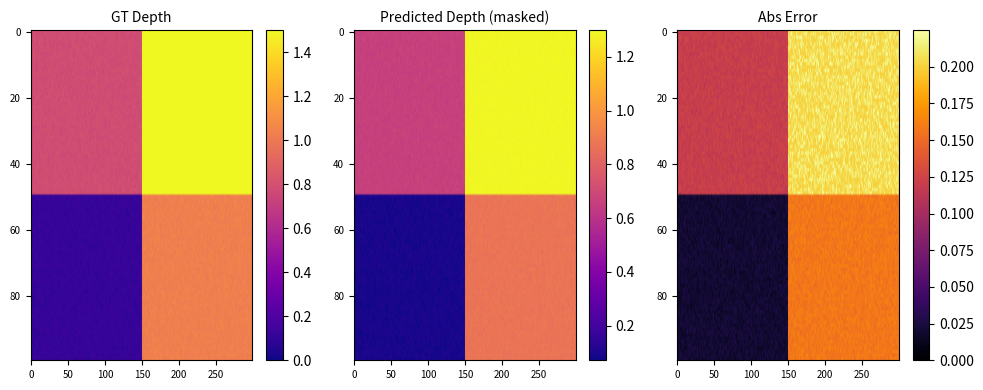

At 14, list the series in order from smallest to largest.

0, 1